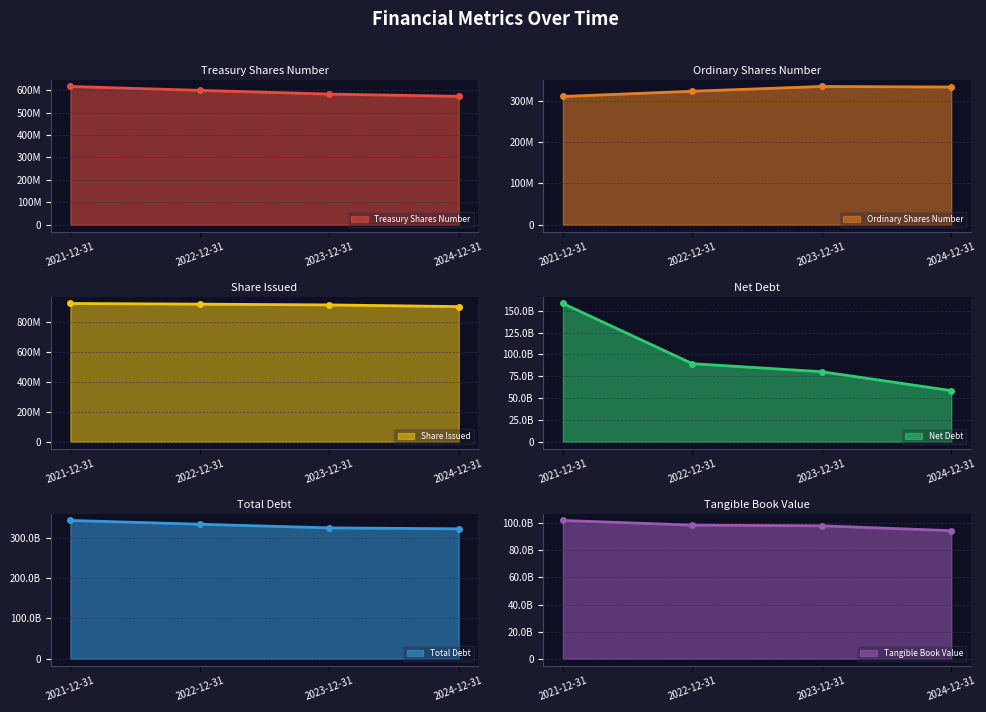

At how many categories does at least one series exceed 151023753772?

4